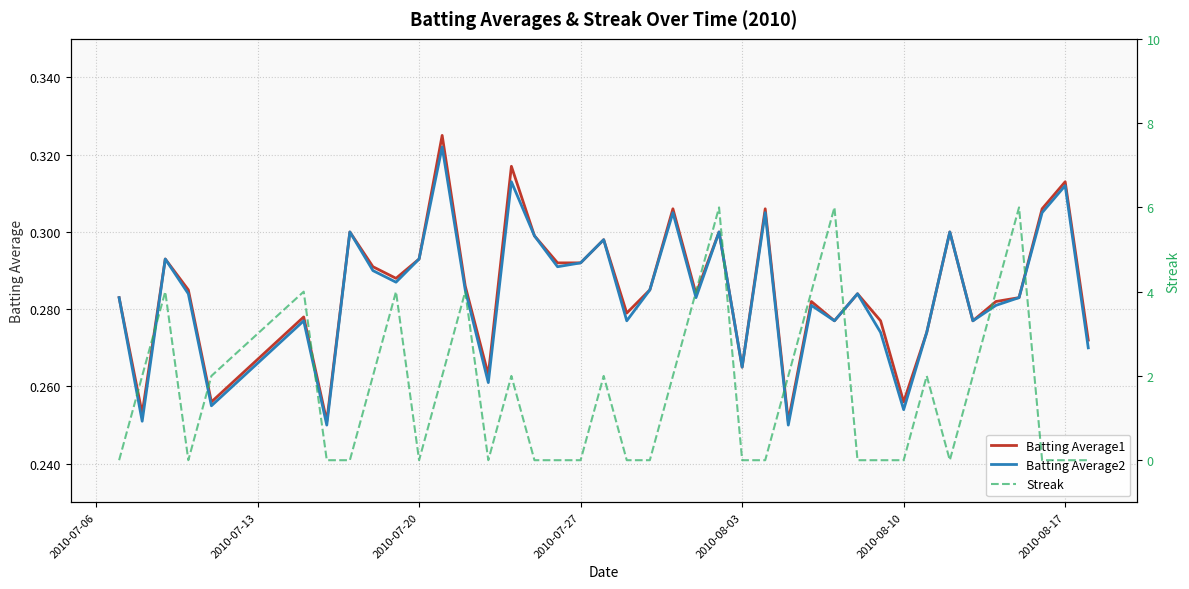

True or false: Batting Average2 and Streak intersect in this chart.

True